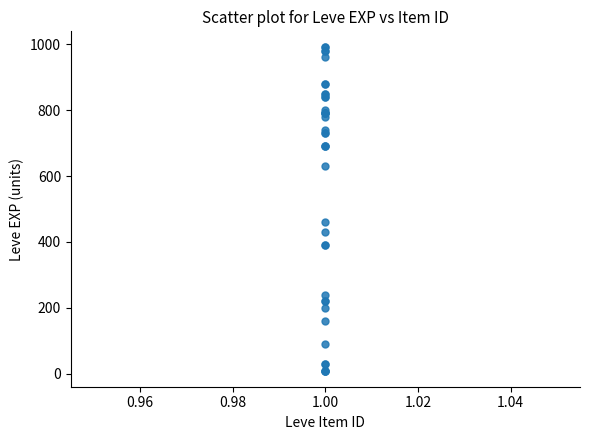

What Y value in the scatter plot is closest to 500?

460